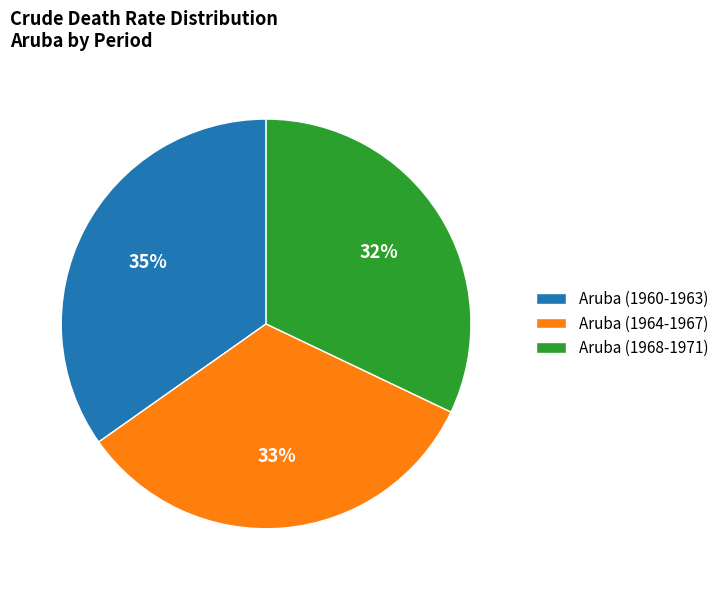

Do Aruba (1968-1971) and Aruba (1960-1963) together represent more than half of the pie?

Yes